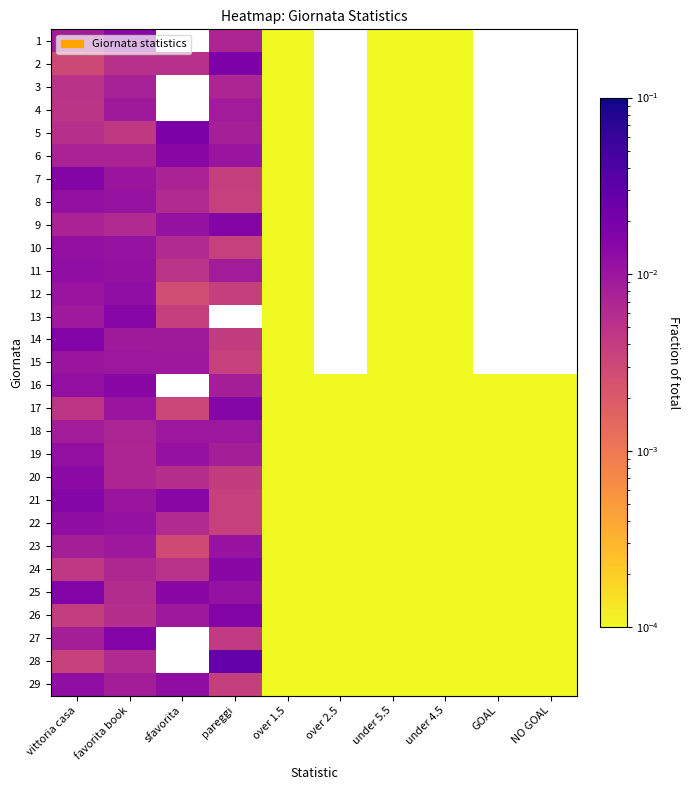

How many data points in 2 are above 0?

7